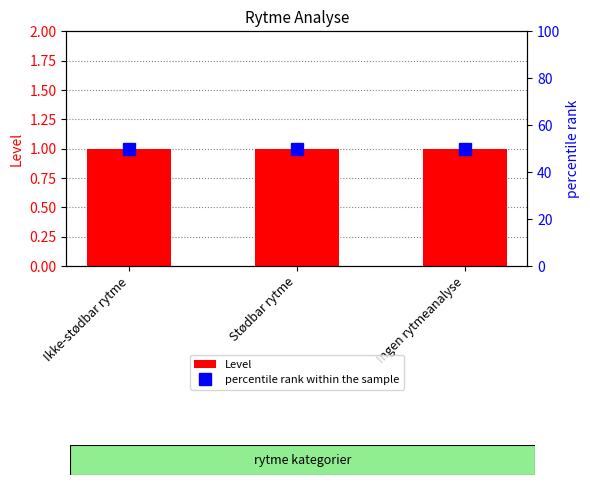

Reading left to right, extract all data points from this chart.

Level: Ikke-stødbar rytme=1	Stødbar rytme=1	Ingen rytmeanalyse=1
percentile rank within the sample: Ikke-stødbar rytme=50	Stødbar rytme=50	Ingen rytmeanalyse=50